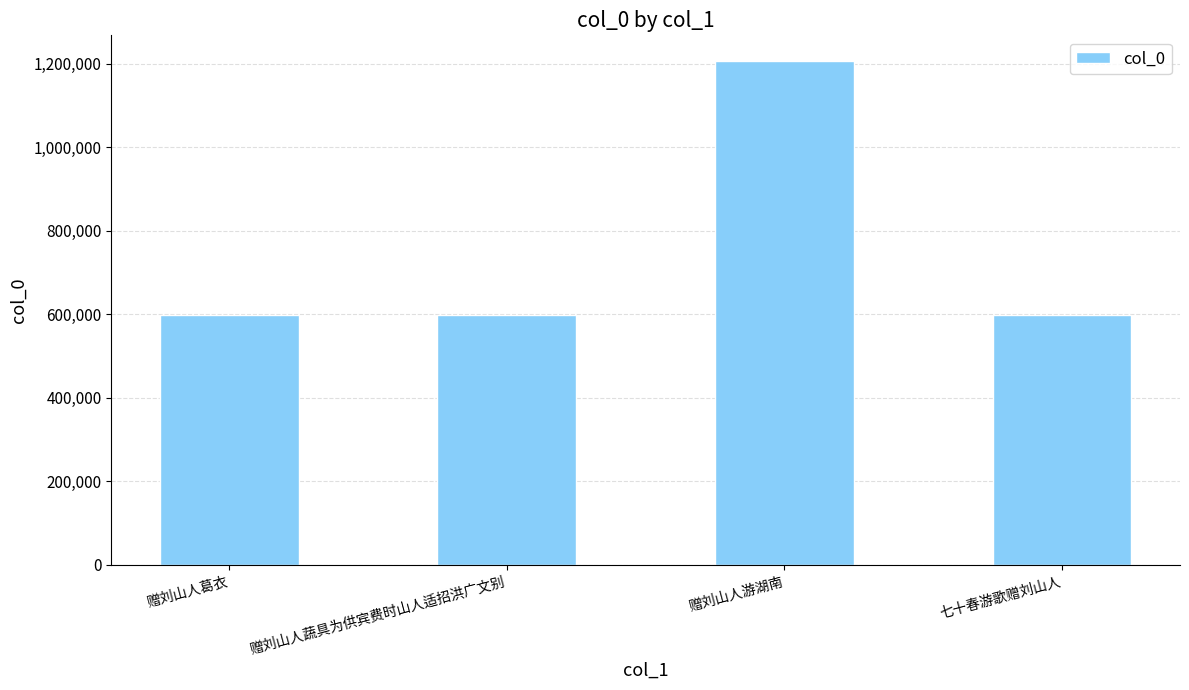

Are the bars grouped side by side (vs. stacked)?

No